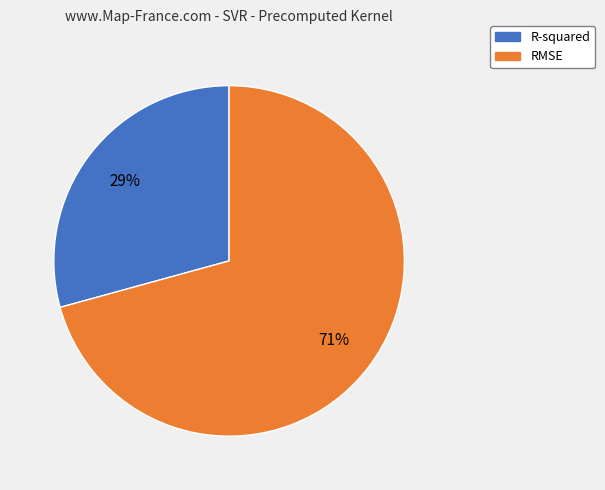

Is RMSE the majority of the pie?

Yes